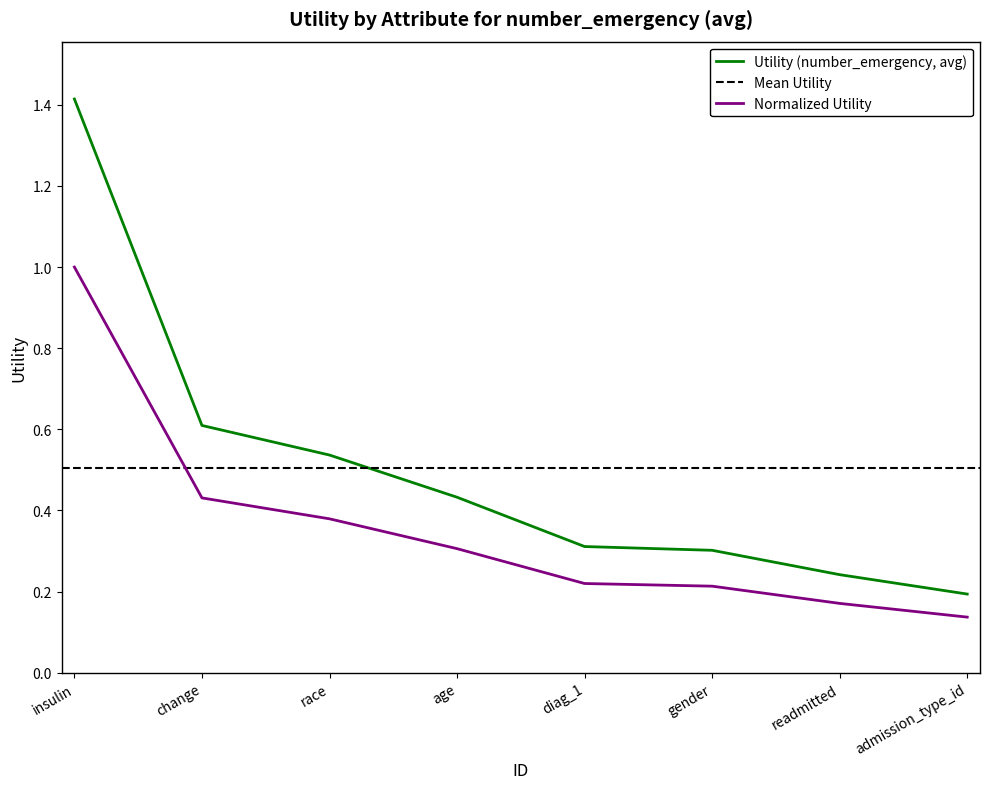

What position from the right is readmitted?

2